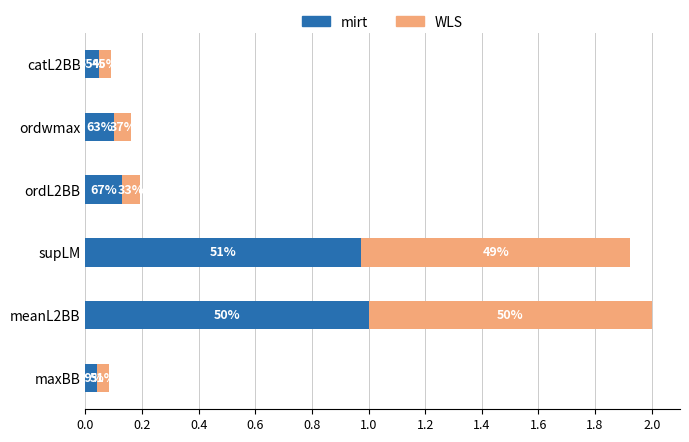

Reading left to right, list all the values displayed in this chart.

mirt: 0.0	1.0	1.0	0.1	0.1	0.0
WLS: 0.0	1.0	1.0	0.1	0.1	0.0